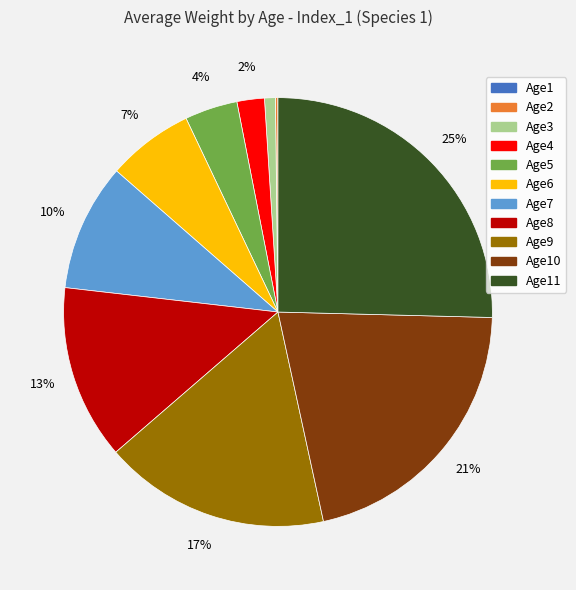

To the nearest percent, what is the average slice percentage?

9%